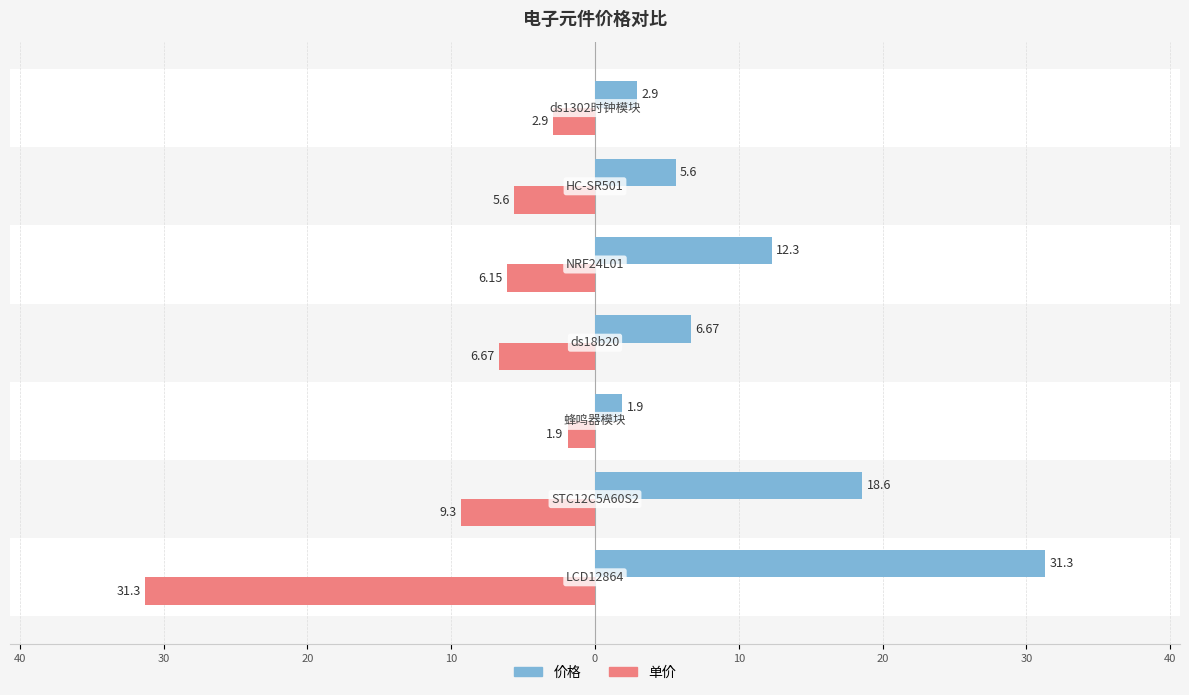

What are all the series names shown in the legend?

价格, 单价